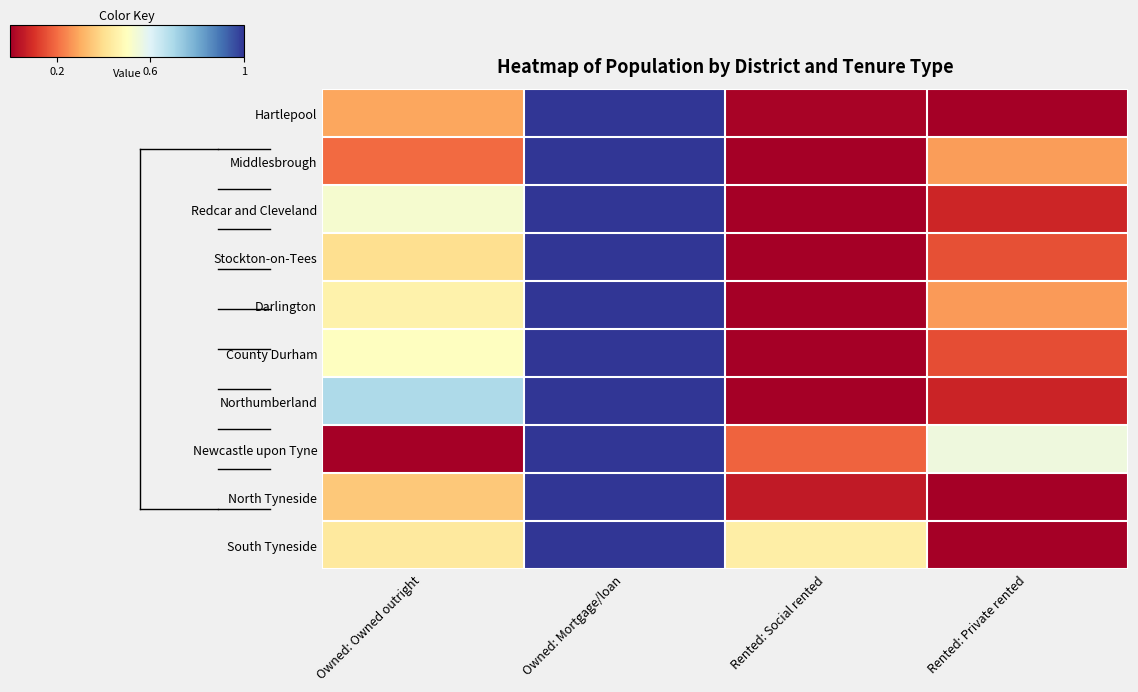

Which has a higher value, Rented: Social rented or Rented: Private rented?

Rented: Social rented